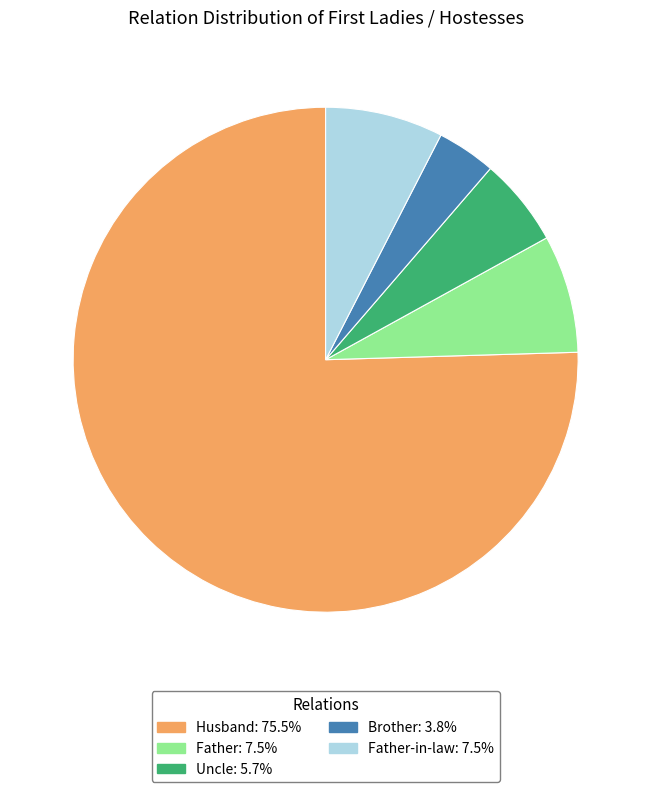

Is there a majority slice in this chart?

Yes